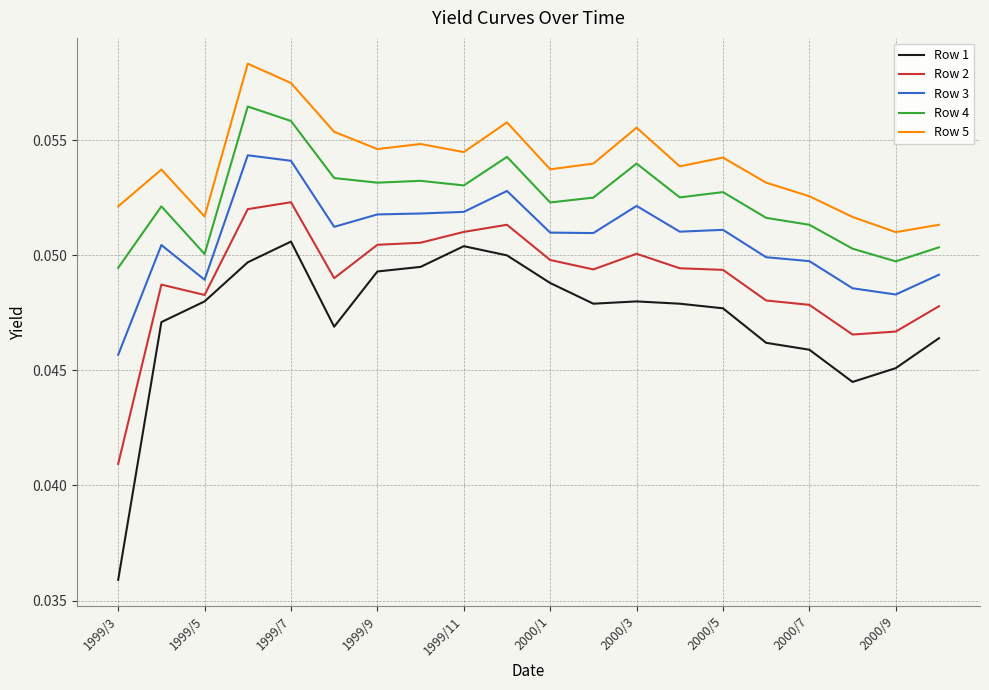

Rank the series by their average value, from highest to lowest.

Row 5, Row 4, Row 3, Row 2, Row 1